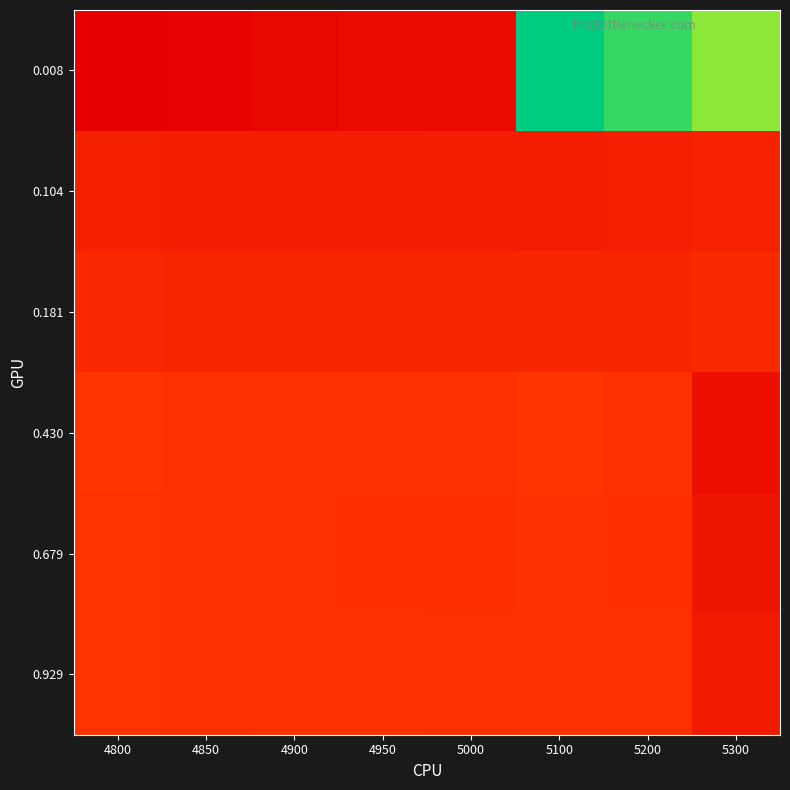

Which has a higher value, 4900 or 5100?

4900